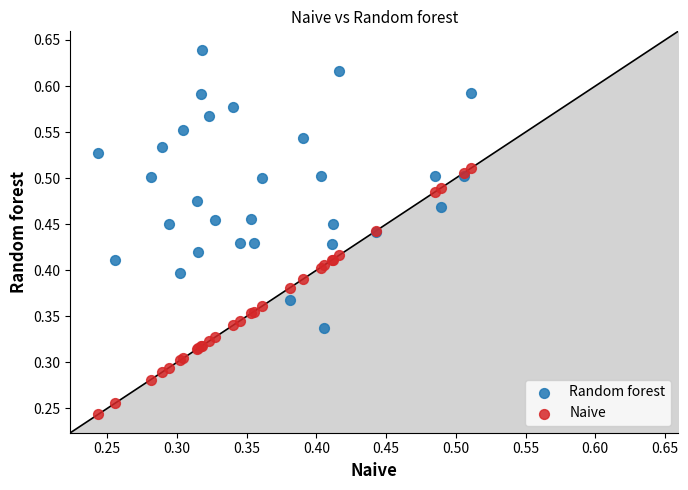

Which series contains the lowest Y value?

Naive